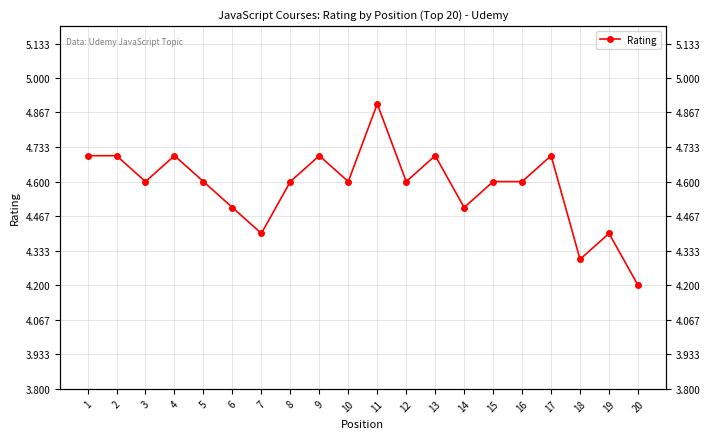

How many lines are shown in the chart?

1